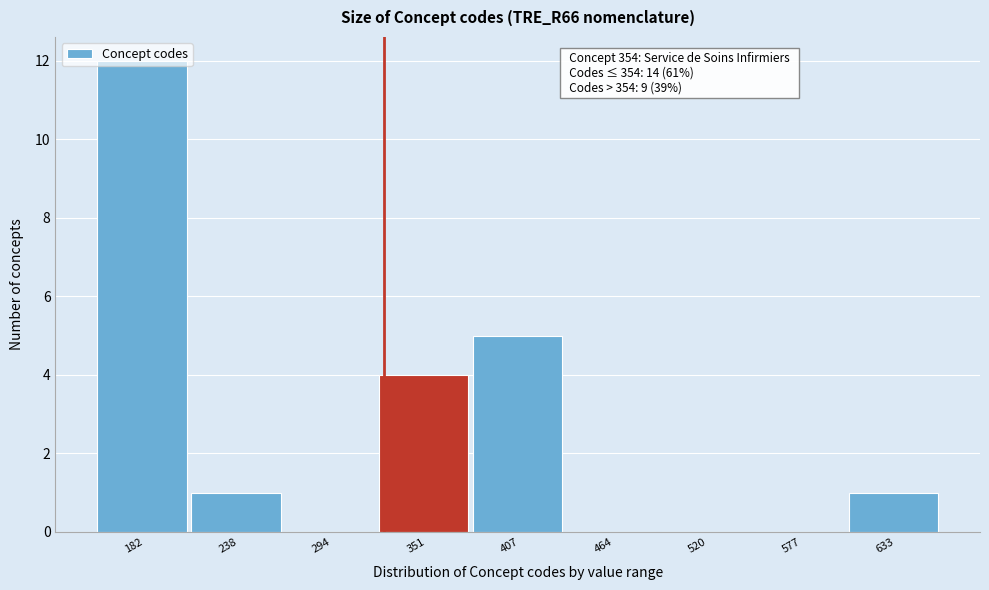

At which label is the value closest to 6?

407